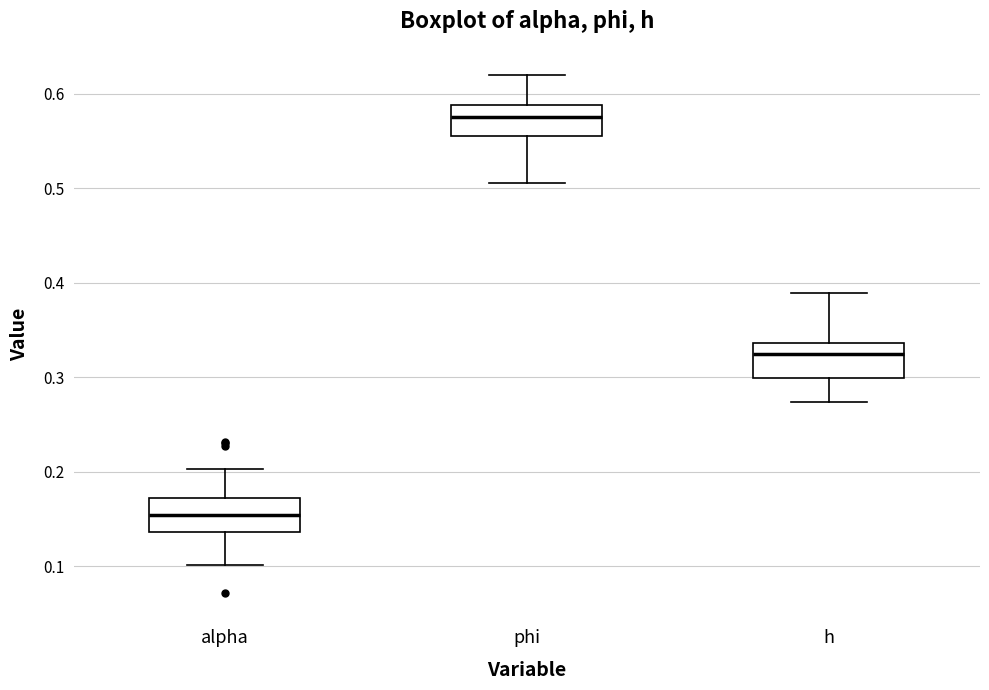

Reading left to right, transcribe this box plot: for each box, give where its median line is, the range the box spans, and where its two whiskers end, as read against the y-axis. The values are not printed on the chart, so give them approximately, as read against the axis.

alpha: median 0.15, box 0.14 to 0.17, whiskers 0.10 to 0.20
phi: median 0.58, box 0.56 to 0.59, whiskers 0.51 to 0.62
h: median 0.32, box 0.30 to 0.34, whiskers 0.27 to 0.39